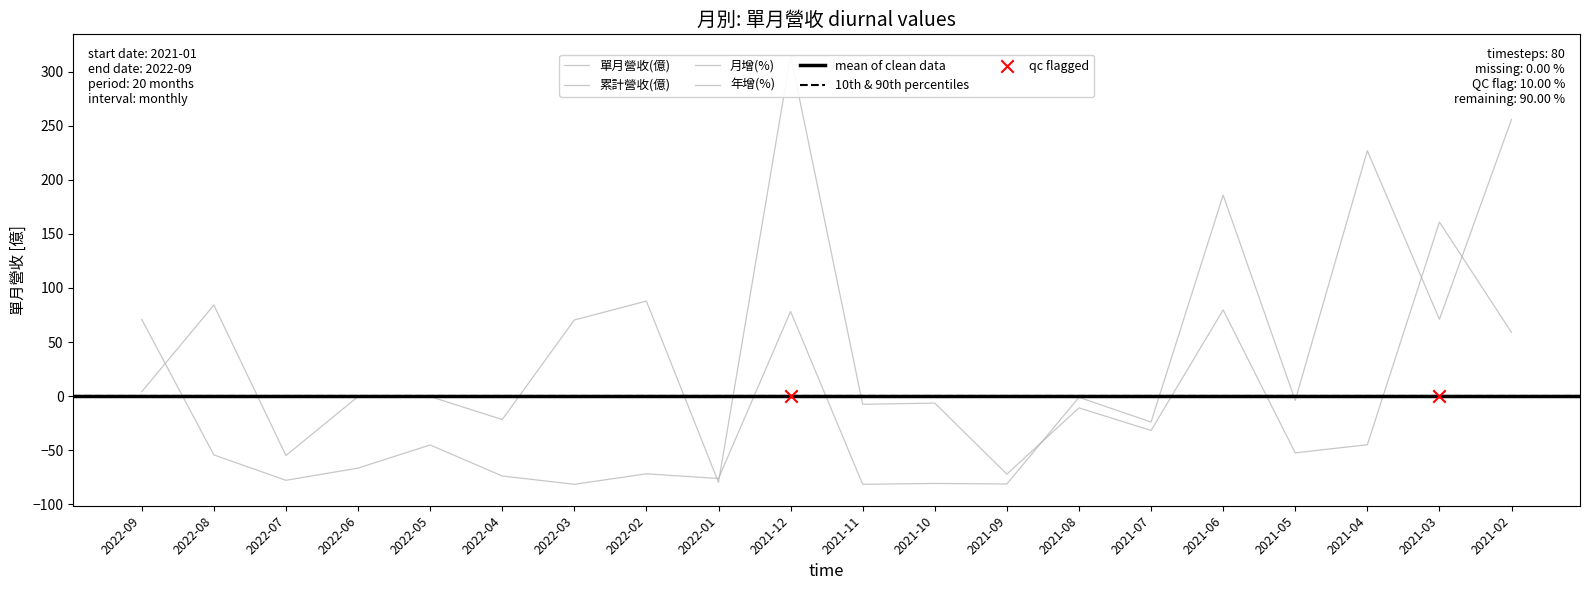

Is the value of 累計營收(億) at 2021-05 greater than the value of 月增(%) at 2022-03?

No